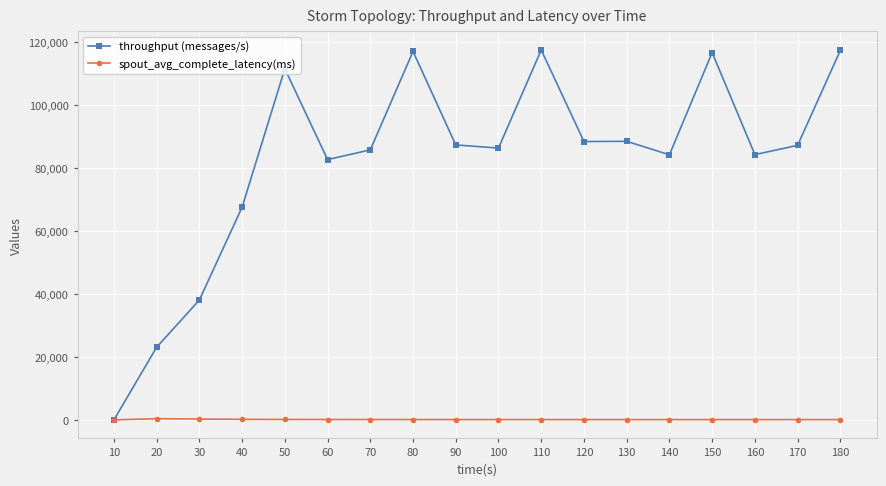

True or false: throughput (messages/s) has a value of 199684.2 at 150.

False